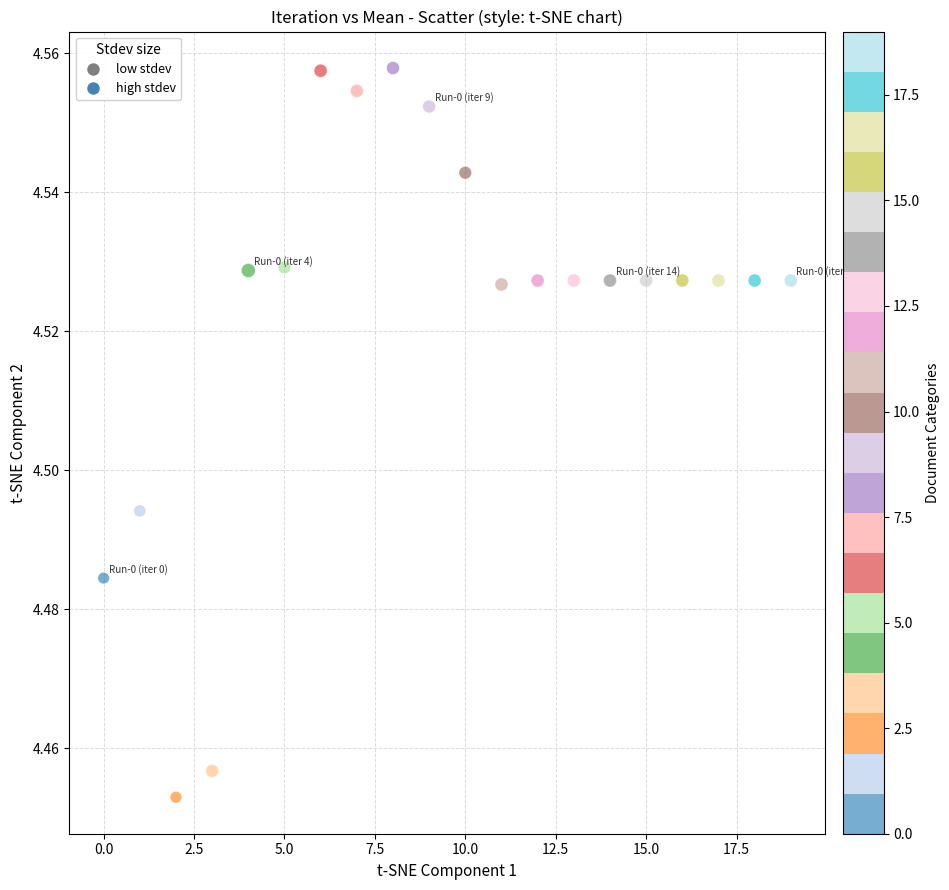

How many data points are displayed?

20